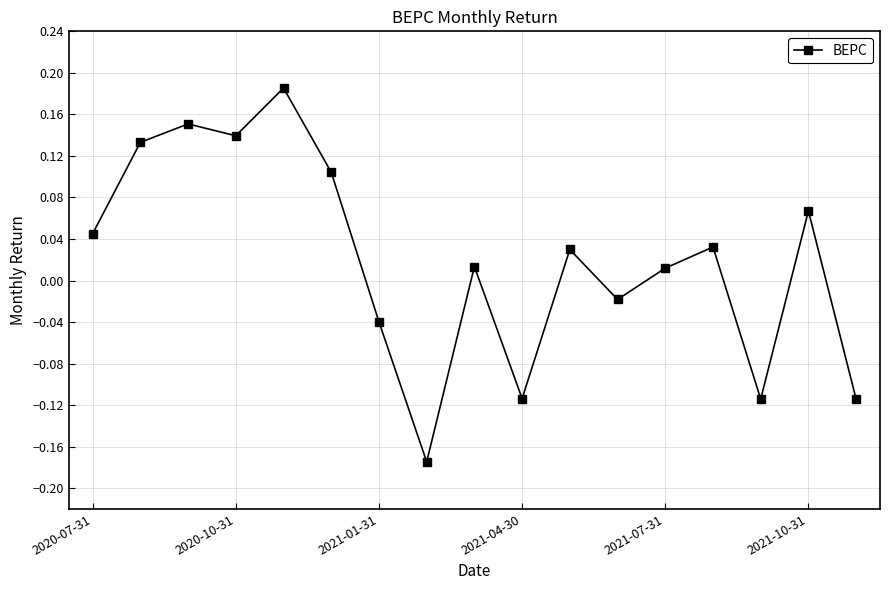

How many interior local valleys (lower than both neighbors) does the data have?

5